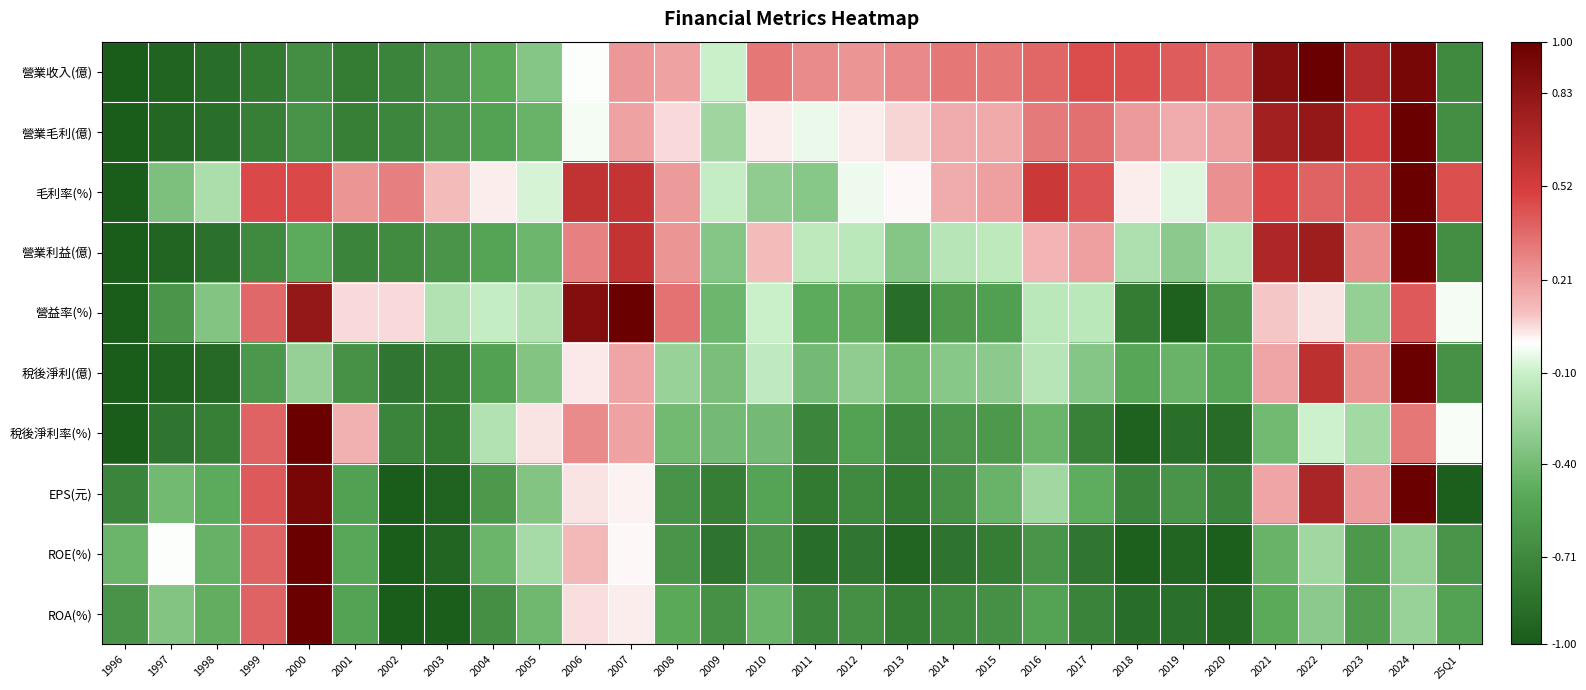

Reading left to right, what are all the values shown in this chart?

營業收入(億): 1996=-1.0	1997=-0.9	1998=-0.9	1999=-0.8	2000=-0.7	2001=-0.8	2002=-0.7	2003=-0.6	2004=-0.5	2005=-0.3	2006=-0.0	2007=0.2	2008=0.2	2009=-0.1	2010=0.3	2011=0.3	2012=0.2	2013=0.3	2014=0.3	2015=0.3	2016=0.4	2017=0.5	2018=0.5	2019=0.4	2020=0.3	2021=0.9	2022=1.0	2023=0.7	2024=0.9	25Q1=-0.7
營業毛利(億): 1996=-1.0	1997=-0.9	1998=-0.9	1999=-0.8	2000=-0.6	2001=-0.8	2002=-0.7	2003=-0.6	2004=-0.5	2005=-0.4	2006=-0.0	2007=0.2	2008=0.1	2009=-0.2	2010=0.0	2011=-0.0	2012=0.0	2013=0.1	2014=0.2	2015=0.2	2016=0.3	2017=0.3	2018=0.2	2019=0.2	2020=0.2	2021=0.7	2022=0.8	2023=0.5	2024=1.0	25Q1=-0.7
毛利率(%): 1996=-1.0	1997=-0.4	1998=-0.2	1999=0.5	2000=0.5	2001=0.2	2002=0.3	2003=0.1	2004=0.0	2005=-0.1	2006=0.6	2007=0.6	2008=0.2	2009=-0.1	2010=-0.3	2011=-0.3	2012=-0.0	2013=0.0	2014=0.2	2015=0.2	2016=0.6	2017=0.4	2018=0.0	2019=-0.1	2020=0.2	2021=0.5	2022=0.4	2023=0.4	2024=1.0	25Q1=0.5
營業利益(億): 1996=-1.0	1997=-0.9	1998=-0.9	1999=-0.7	2000=-0.5	2001=-0.7	2002=-0.7	2003=-0.6	2004=-0.5	2005=-0.4	2006=0.3	2007=0.6	2008=0.2	2009=-0.3	2010=0.1	2011=-0.1	2012=-0.1	2013=-0.3	2014=-0.2	2015=-0.1	2016=0.1	2017=0.2	2018=-0.2	2019=-0.3	2020=-0.1	2021=0.7	2022=0.8	2023=0.3	2024=1.0	25Q1=-0.7
營益率(%): 1996=-1.0	1997=-0.6	1998=-0.3	1999=0.4	2000=0.8	2001=0.1	2002=0.1	2003=-0.2	2004=-0.1	2005=-0.2	2006=0.9	2007=1.0	2008=0.3	2009=-0.4	2010=-0.1	2011=-0.5	2012=-0.5	2013=-0.9	2014=-0.6	2015=-0.6	2016=-0.1	2017=-0.1	2018=-0.8	2019=-1.0	2020=-0.6	2021=0.1	2022=0.0	2023=-0.3	2024=0.4	25Q1=-0.0
稅後淨利(億): 1996=-1.0	1997=-1.0	1998=-0.9	1999=-0.6	2000=-0.3	2001=-0.6	2002=-0.8	2003=-0.8	2004=-0.6	2005=-0.3	2006=0.0	2007=0.2	2008=-0.3	2009=-0.4	2010=-0.1	2011=-0.4	2012=-0.3	2013=-0.4	2014=-0.3	2015=-0.3	2016=-0.2	2017=-0.3	2018=-0.5	2019=-0.4	2020=-0.5	2021=0.2	2022=0.6	2023=0.2	2024=1.0	25Q1=-0.7
稅後淨利率(%): 1996=-1.0	1997=-0.8	1998=-0.8	1999=0.4	2000=1.0	2001=0.1	2002=-0.7	2003=-0.8	2004=-0.2	2005=0.0	2006=0.3	2007=0.2	2008=-0.4	2009=-0.4	2010=-0.4	2011=-0.7	2012=-0.5	2013=-0.7	2014=-0.6	2015=-0.6	2016=-0.4	2017=-0.8	2018=-1.0	2019=-0.9	2020=-0.9	2021=-0.4	2022=-0.1	2023=-0.2	2024=0.3	25Q1=-0.0
EPS(元): 1996=-0.7	1997=-0.4	1998=-0.5	1999=0.4	2000=0.9	2001=-0.6	2002=-1.0	2003=-1.0	2004=-0.6	2005=-0.3	2006=0.0	2007=0.0	2008=-0.6	2009=-0.8	2010=-0.5	2011=-0.8	2012=-0.7	2013=-0.8	2014=-0.7	2015=-0.4	2016=-0.2	2017=-0.5	2018=-0.7	2019=-0.6	2020=-0.7	2021=0.2	2022=0.7	2023=0.2	2024=1.0	25Q1=-1.0
ROE(%): 1996=-0.4	1997=-0.0	1998=-0.5	1999=0.4	2000=1.0	2001=-0.5	2002=-1.0	2003=-0.9	2004=-0.4	2005=-0.2	2006=0.1	2007=0.0	2008=-0.6	2009=-0.8	2010=-0.6	2011=-0.9	2012=-0.8	2013=-0.9	2014=-0.8	2015=-0.8	2016=-0.6	2017=-0.8	2018=-1.0	2019=-0.9	2020=-1.0	2021=-0.4	2022=-0.2	2023=-0.6	2024=-0.3	25Q1=-0.6
ROA(%): 1996=-0.6	1997=-0.3	1998=-0.5	1999=0.4	2000=1.0	2001=-0.5	2002=-1.0	2003=-1.0	2004=-0.7	2005=-0.4	2006=0.1	2007=0.0	2008=-0.5	2009=-0.7	2010=-0.4	2011=-0.7	2012=-0.7	2013=-0.8	2014=-0.7	2015=-0.7	2016=-0.5	2017=-0.7	2018=-0.9	2019=-0.9	2020=-0.9	2021=-0.5	2022=-0.3	2023=-0.6	2024=-0.3	25Q1=-0.6